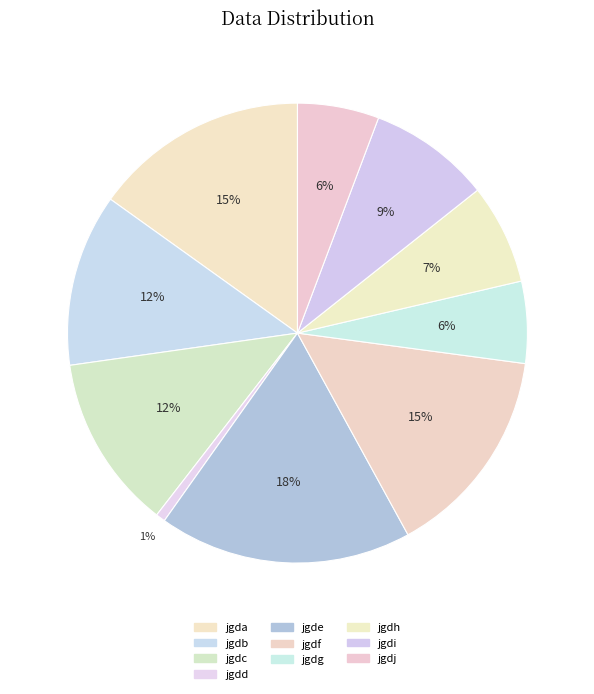

How many slices are in this pie chart?

10